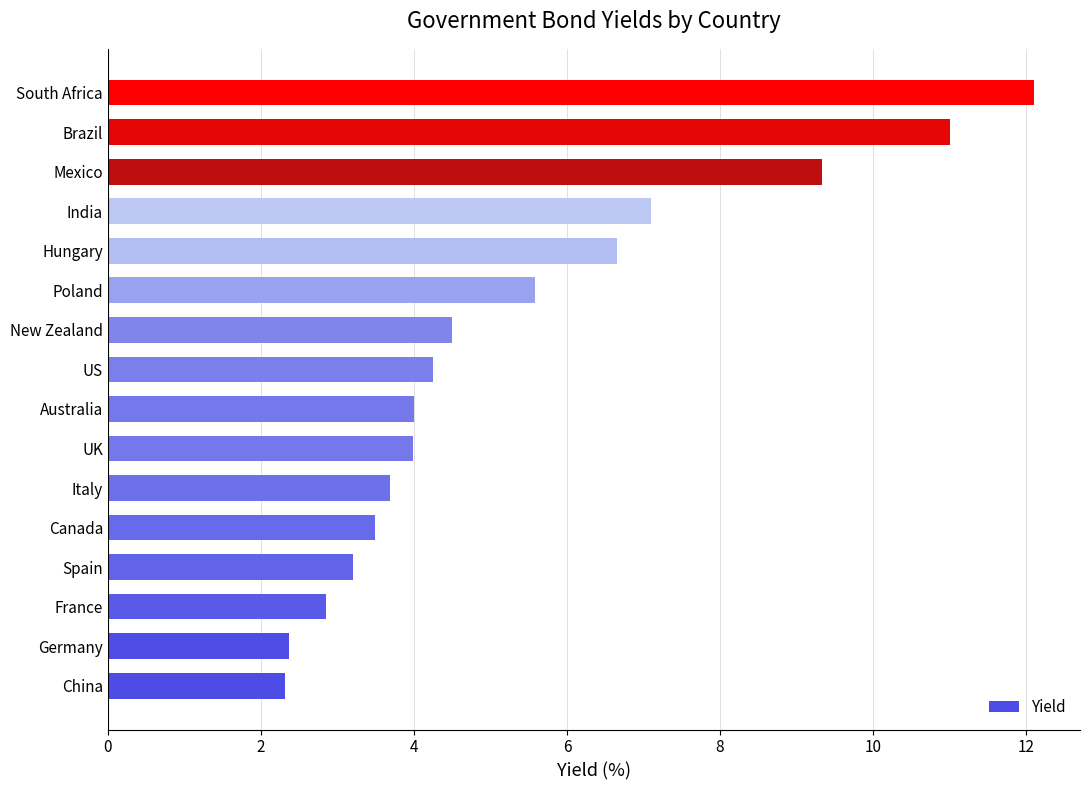

Reading bottom to top, extract all data points from this chart.

China=2.3	Germany=2.4	France=2.8	Spain=3.2	Canada=3.5	Italy=3.7	UK=4.0	Australia=4.0	US=4.2	New Zealand=4.5	Poland=5.6	Hungary=6.7	India=7.1	Mexico=9.3	Brazil=11.0	South Africa=12.1